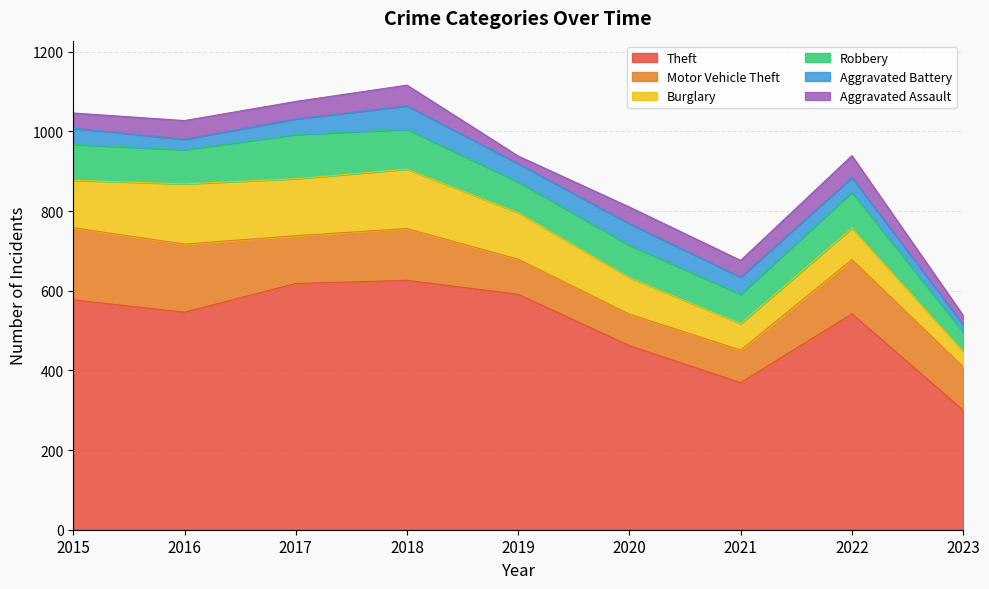

The Robbery series shows 41 at 2015. True or false?

False